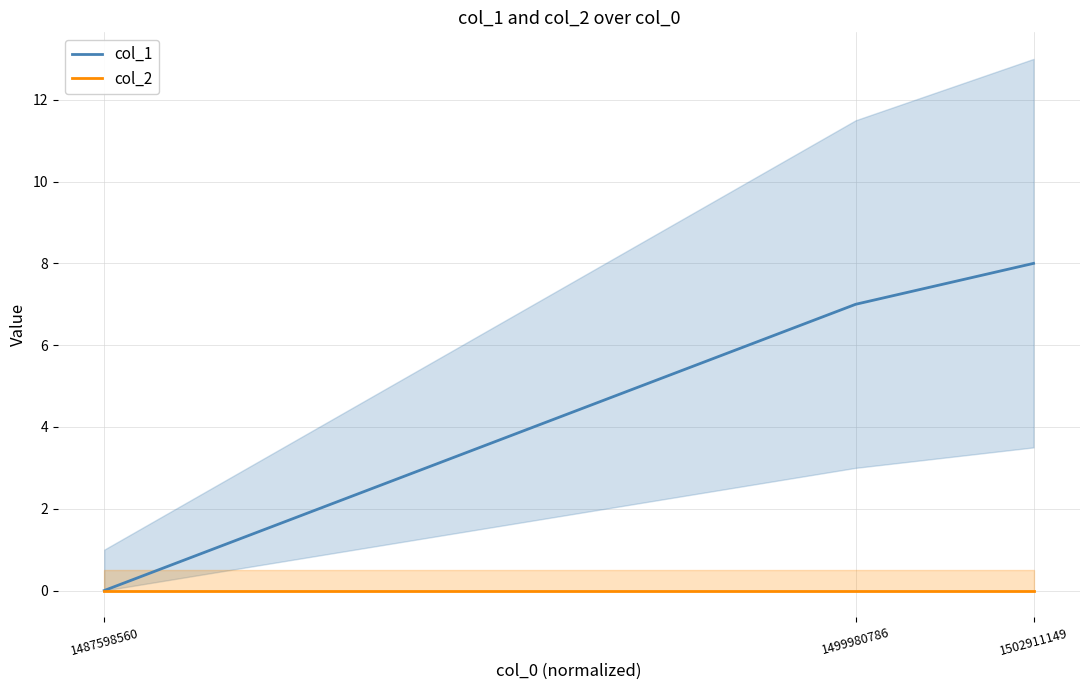

Where is col_2 nearest to the value 0?

1487598560